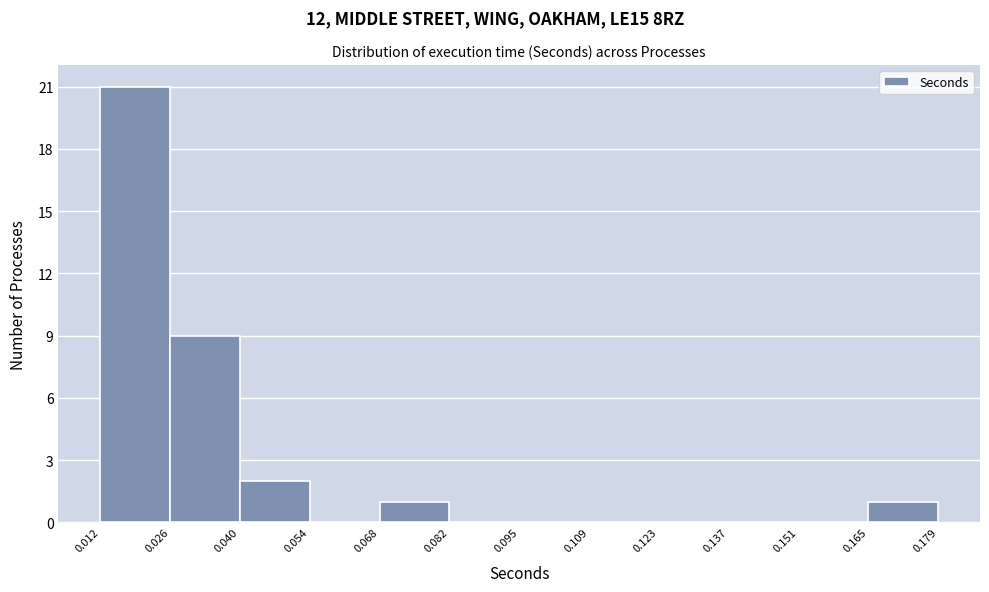

Reading left to right, list every bar in this chart as the range it spans on the x-axis followed by its height. The values are not printed on the chart, so give them approximately, as read against the axis.

0.012 to 0.026: 21
0.026 to 0.040: 9
0.040 to 0.054: 2
0.054 to 0.068: 0
0.068 to 0.082: 1
0.082 to 0.095: 0
0.095 to 0.109: 0
0.109 to 0.123: 0
0.123 to 0.137: 0
0.137 to 0.151: 0
0.151 to 0.165: 0
0.165 to 0.179: 1